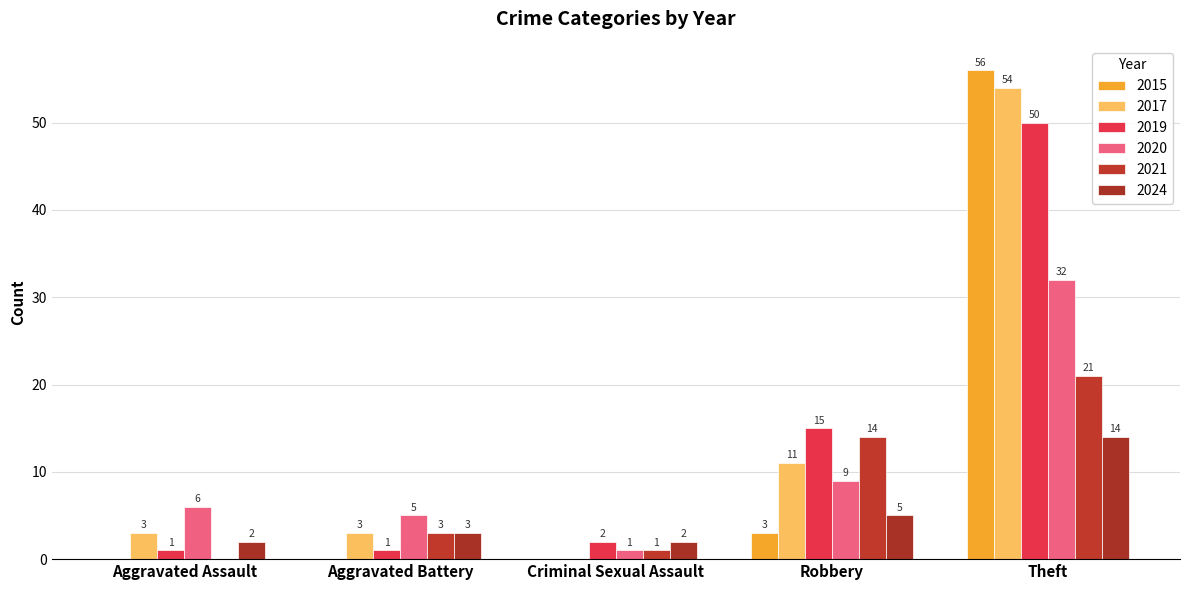

How many series are shown in this chart?

6